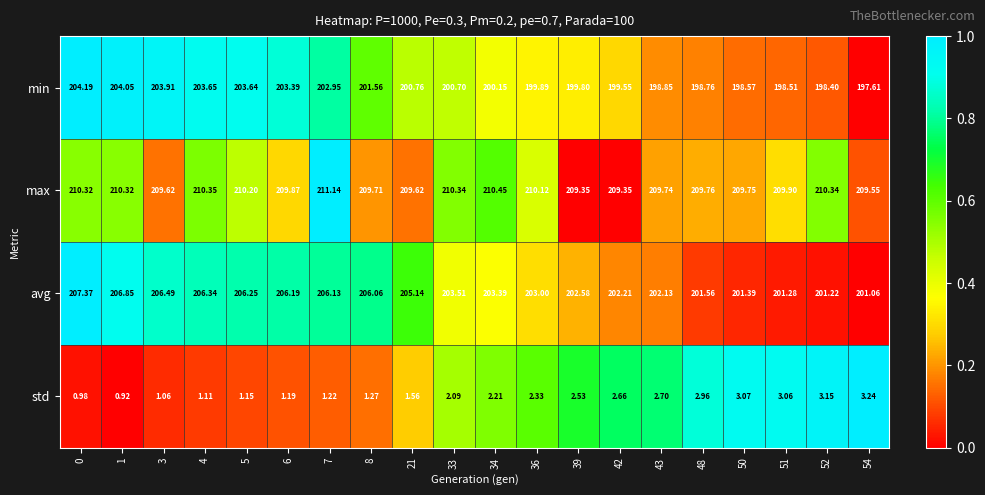

Rank the series at 51 from highest to lowest value.

max, avg, min, std